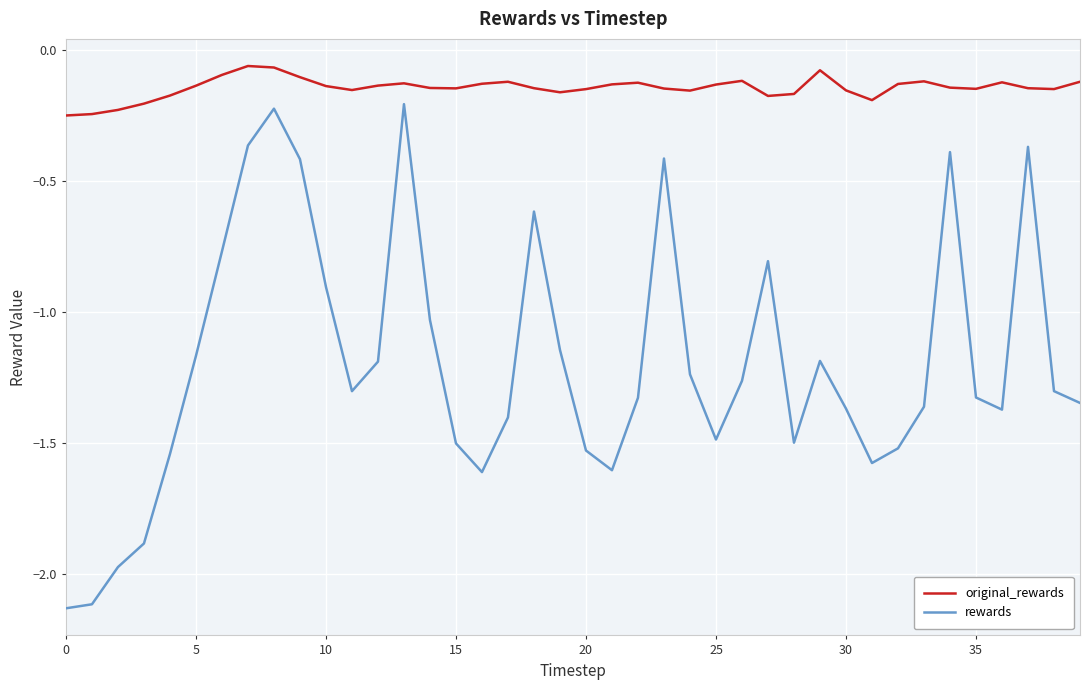

Rank the series by their maximum value, from lowest to highest.

rewards, original_rewards